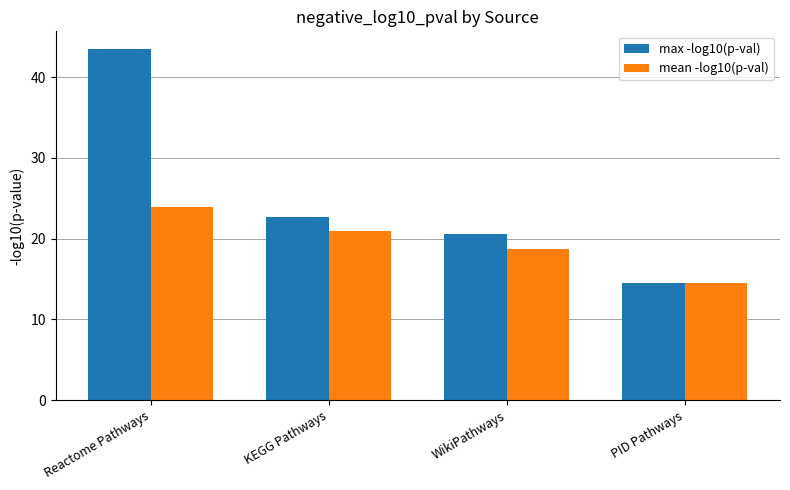

What is the smallest value displayed?

14.5